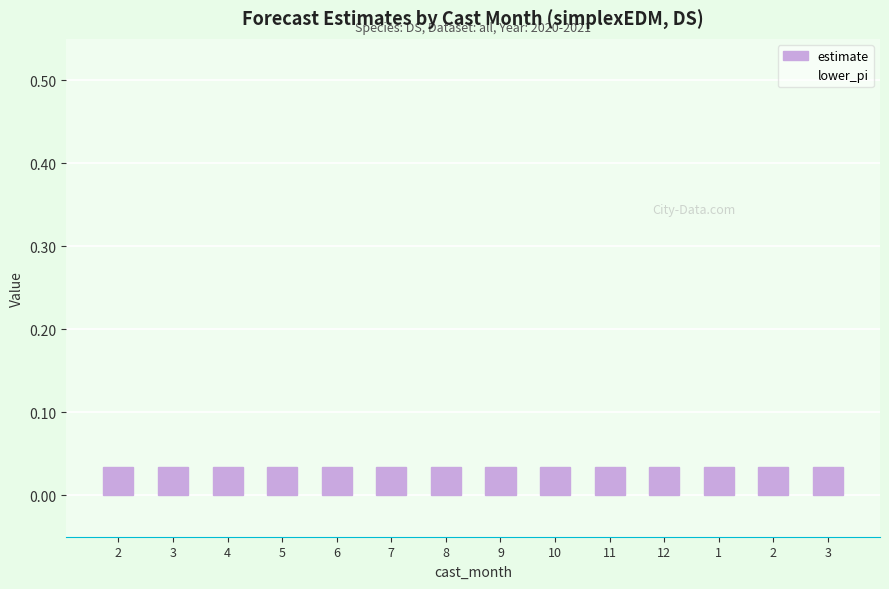

Reading right to left, extract all data points from this chart.

estimate: 3=0.0	2=0.0	1=0.0	12=0.0	11=0.0	10=0.0	9=0.0	8=0.0	7=0.0	6=0.0	5=0.0	4=0.0	3=0.0	2=0.0
lower_pi: 3=-0.3	2=-0.3	1=-0.3	12=-0.3	11=-0.3	10=-0.3	9=-0.3	8=-0.3	7=-0.3	6=-0.3	5=-0.3	4=-0.3	3=-0.3	2=-0.3